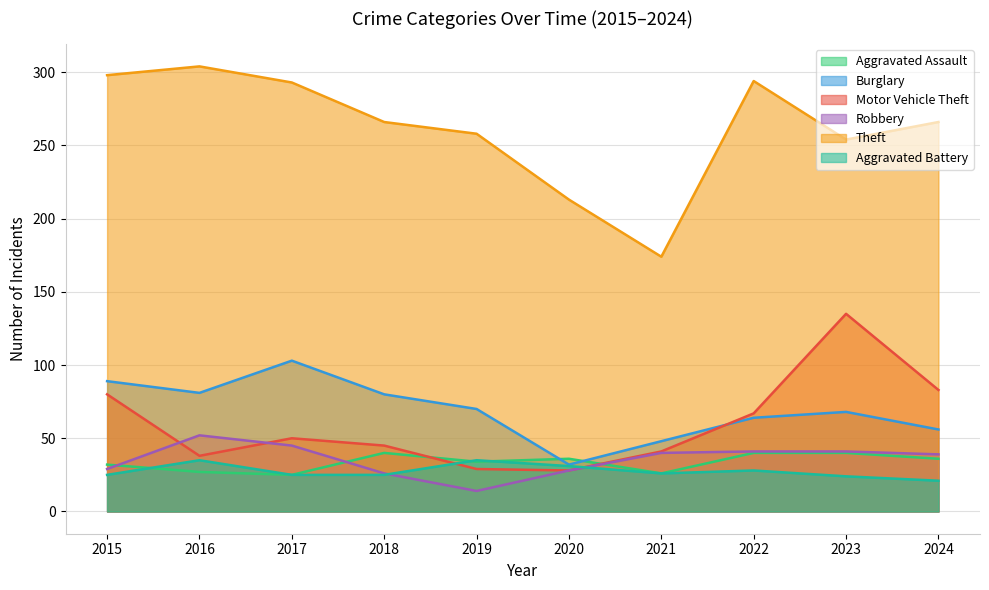

True or false: Aggravated Assault and Theft intersect in this chart.

False